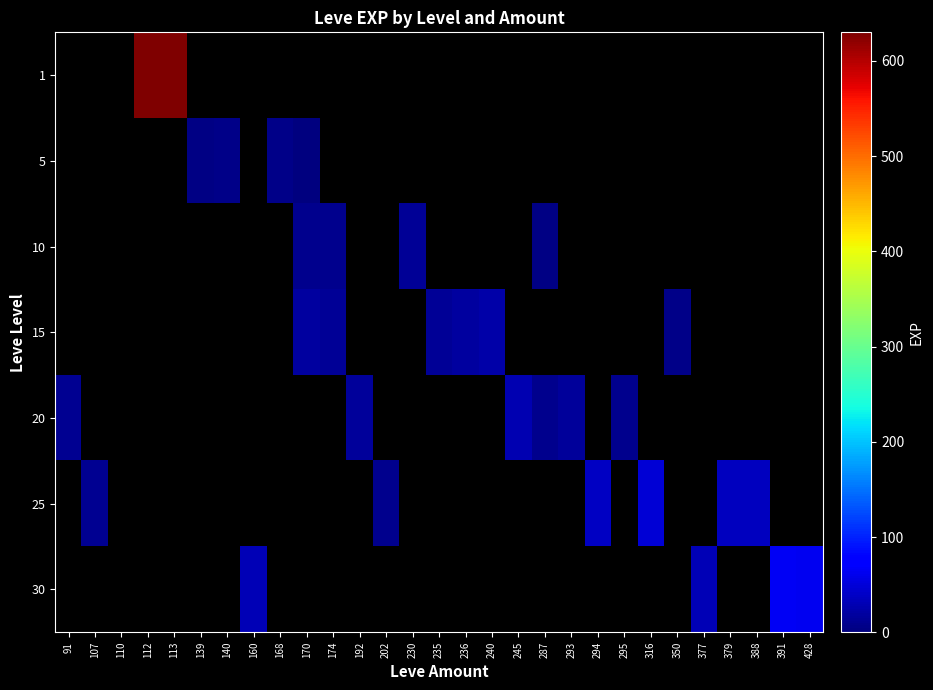

Count the number of categories in the chart.

29